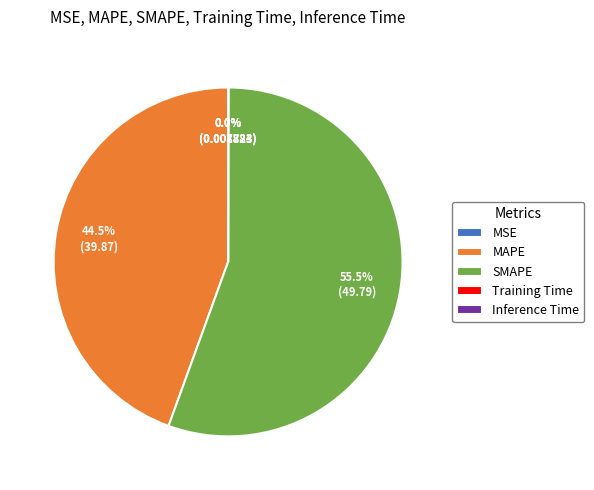

Which category accounts for the majority?

SMAPE